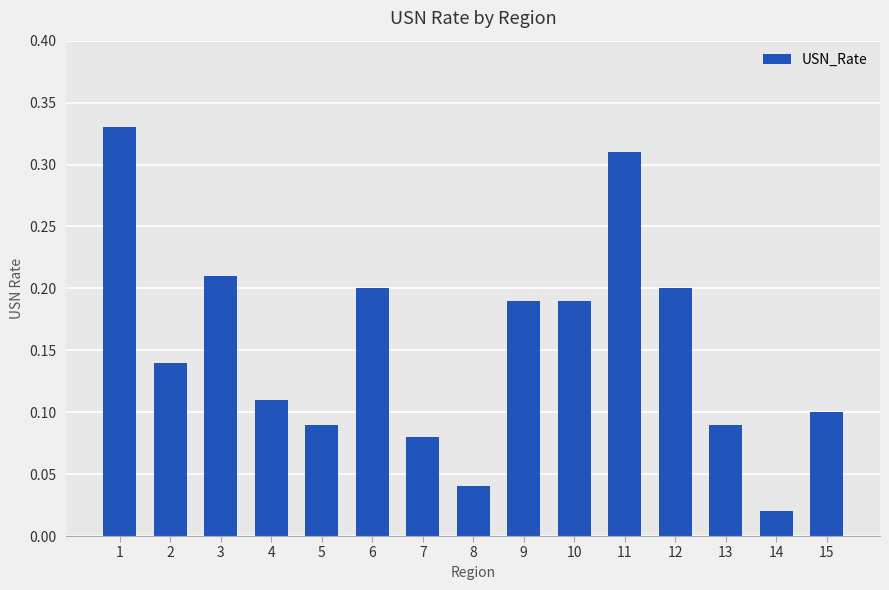

True or false: the data shows 0.2 at 2.

False